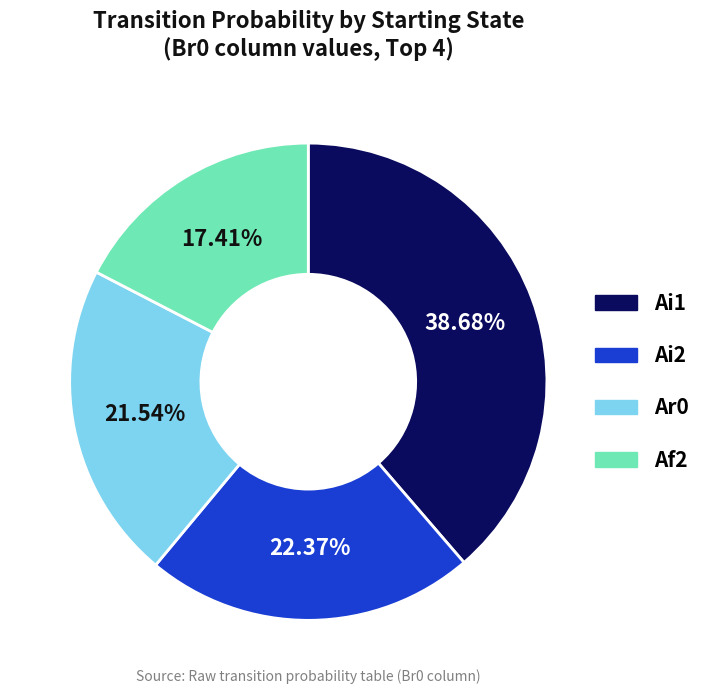

Is there a majority slice in this chart?

No